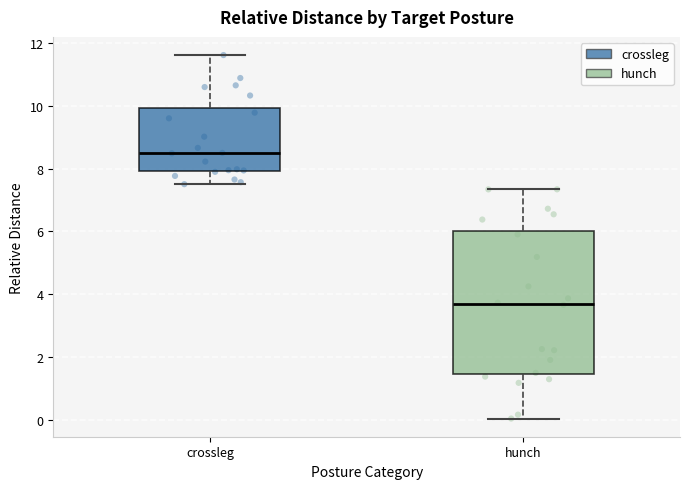

Comparing the boxes themselves (not the whiskers), which one is the tallest?

hunch